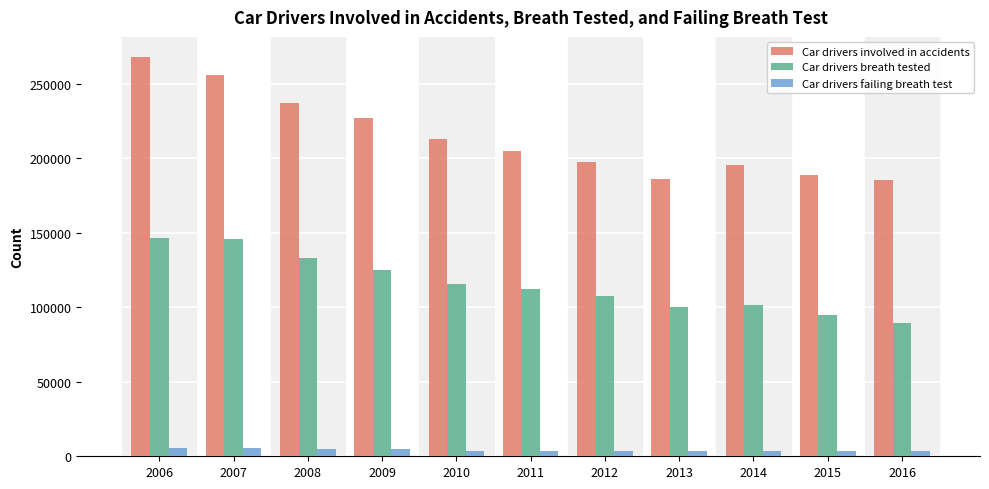

At how many categories does at least one series exceed 153607?

11